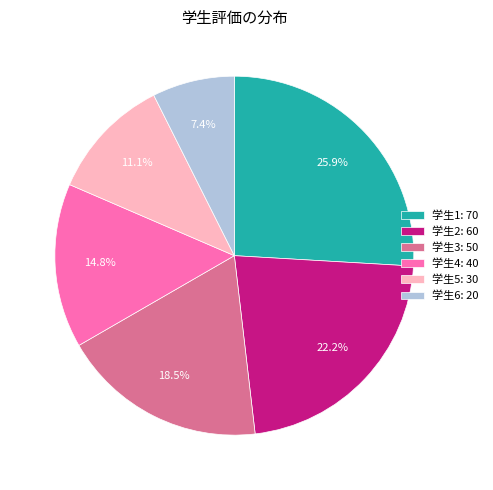

Is there a majority slice in this chart?

No